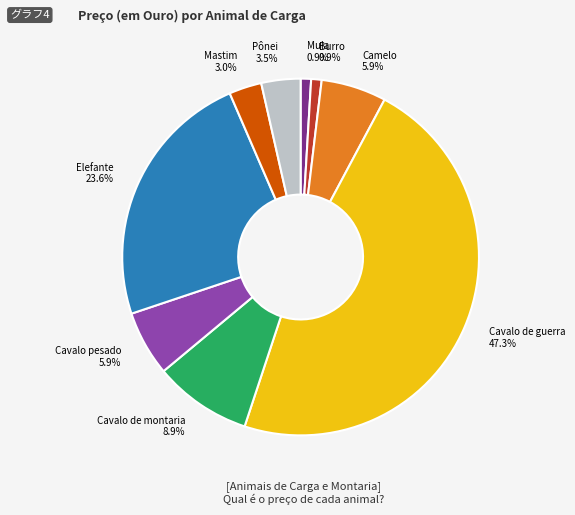

Is there any slice that represents more than half of the pie?

No